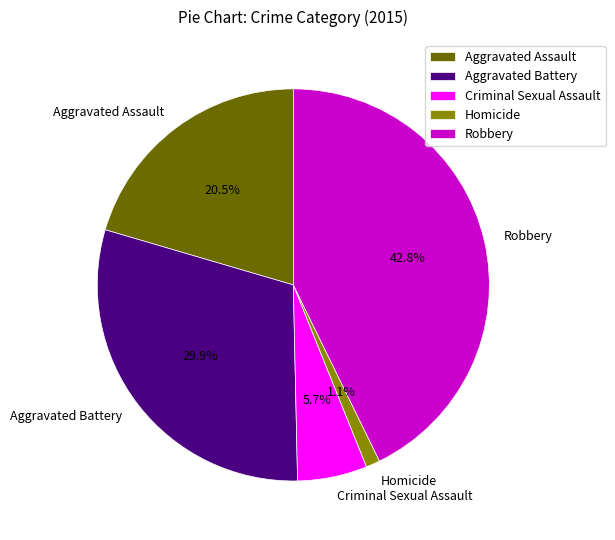

Is it true that Aggravated Battery is 23% of the pie?

False